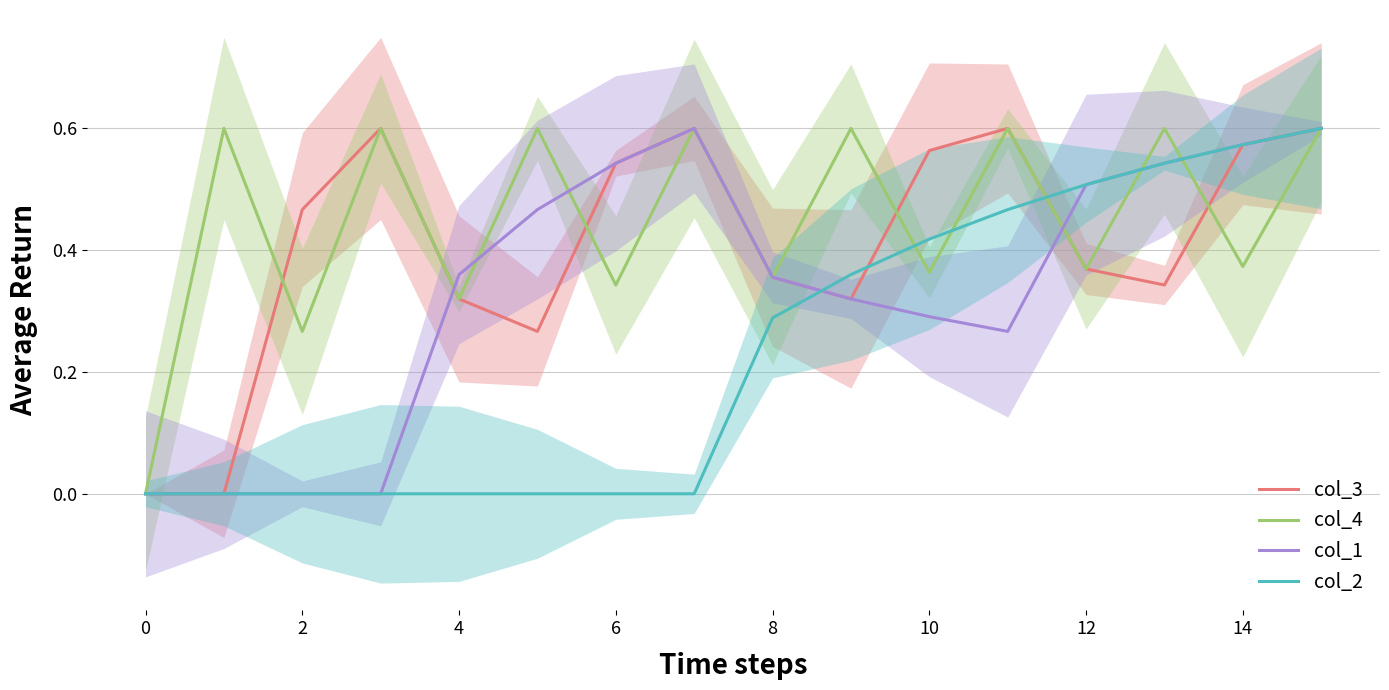

What is the total value across all series at 13?

2.0